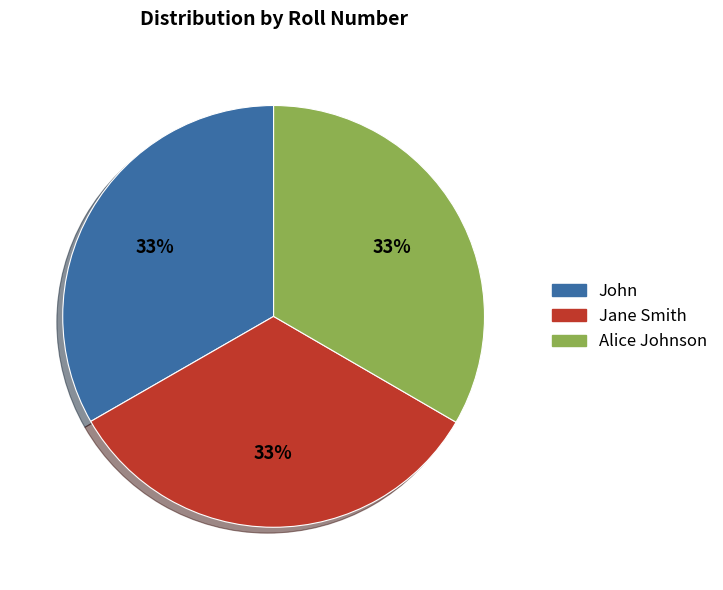

Combined, do Jane Smith and John account for over 50%?

Yes